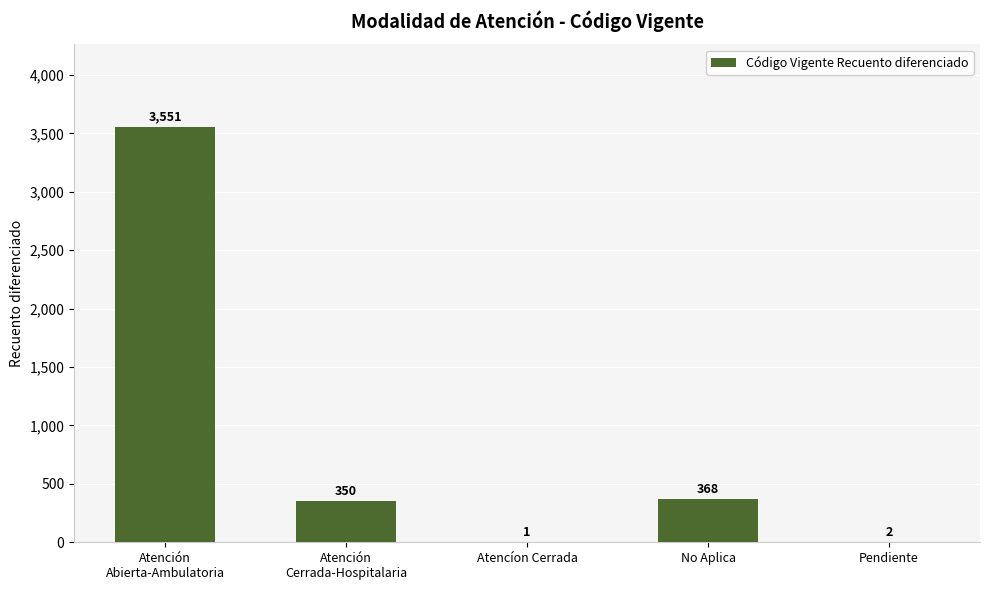

Approximately how many times larger is the value at No Aplica compared to Atencíon Cerrada?

368.0